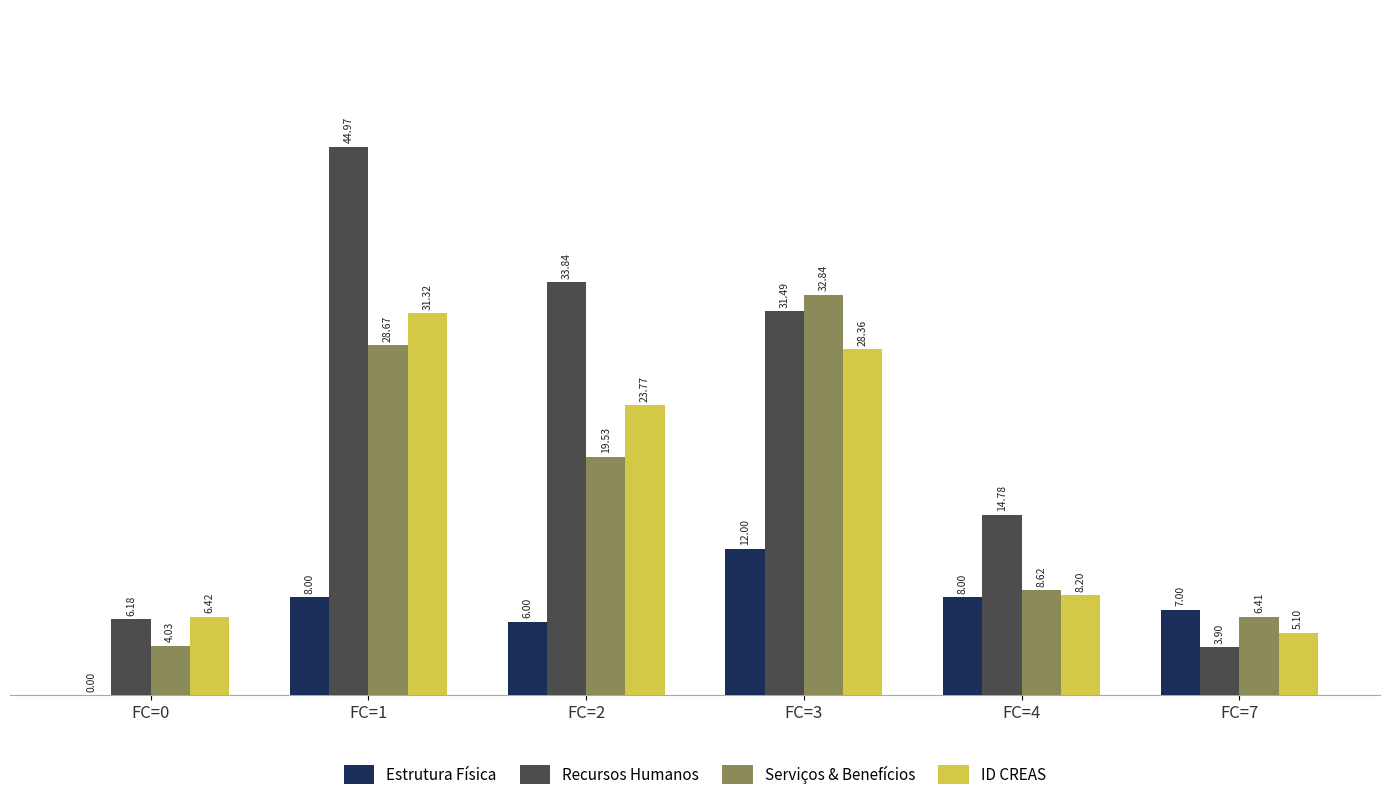

Which series has the widest spread of values?

Recursos Humanos